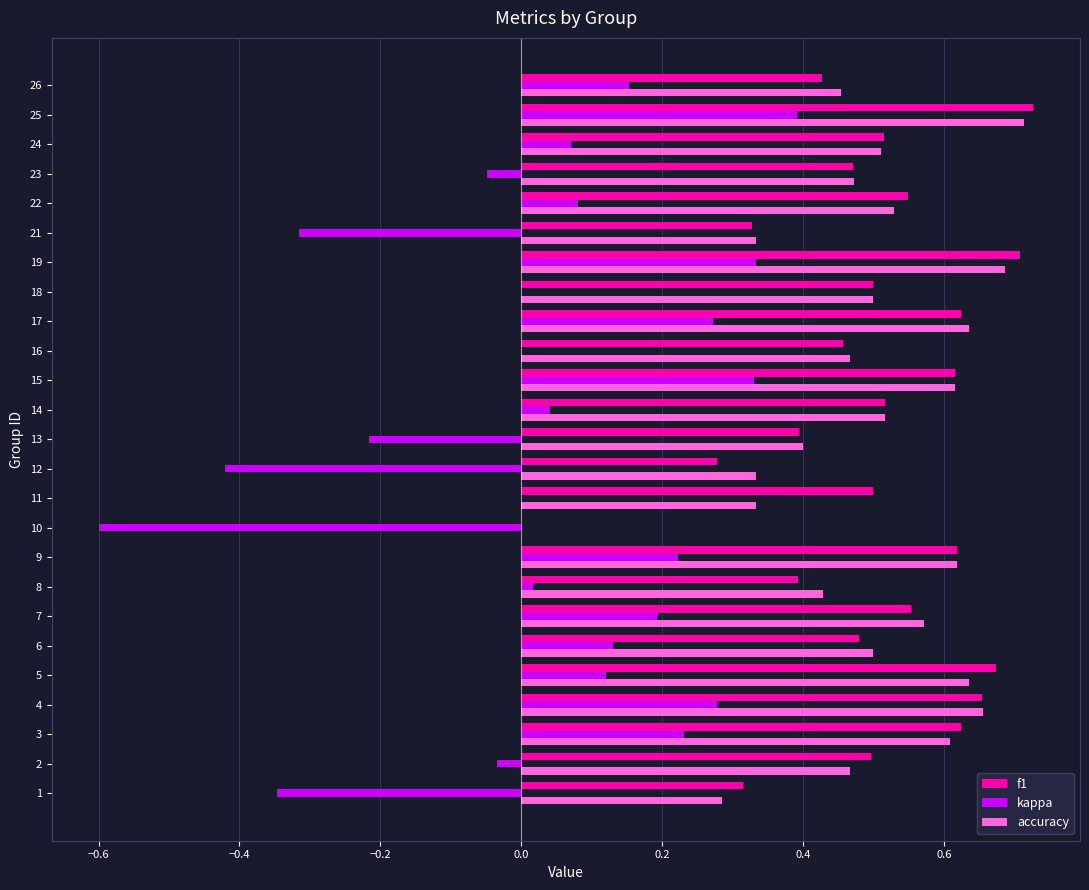

The value of f1 at 15 is 0.3. True or false?

False